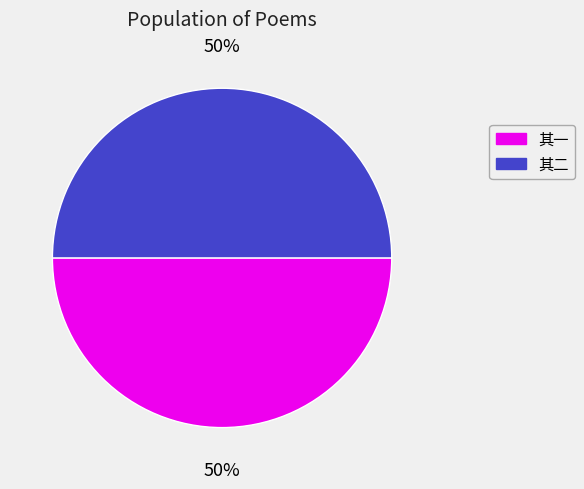

To the nearest percent, what is the average slice percentage?

50%